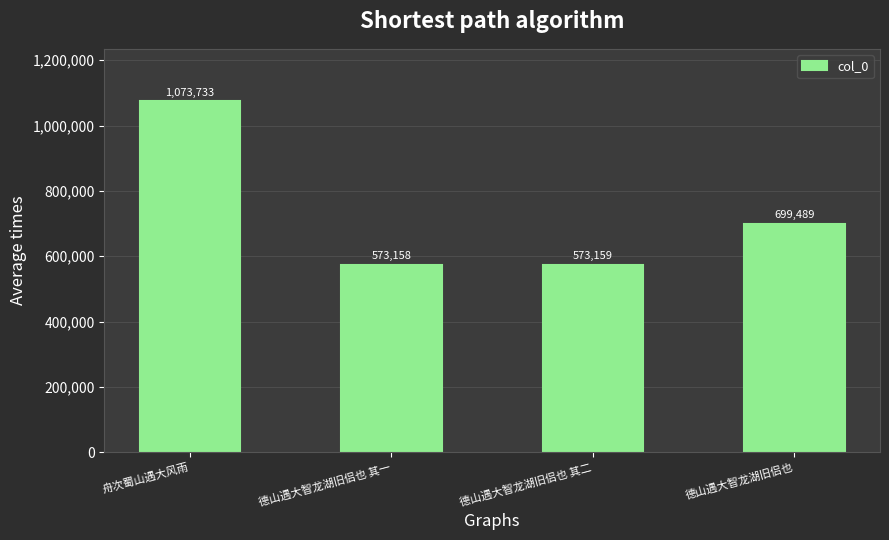

What is the average value?

729885